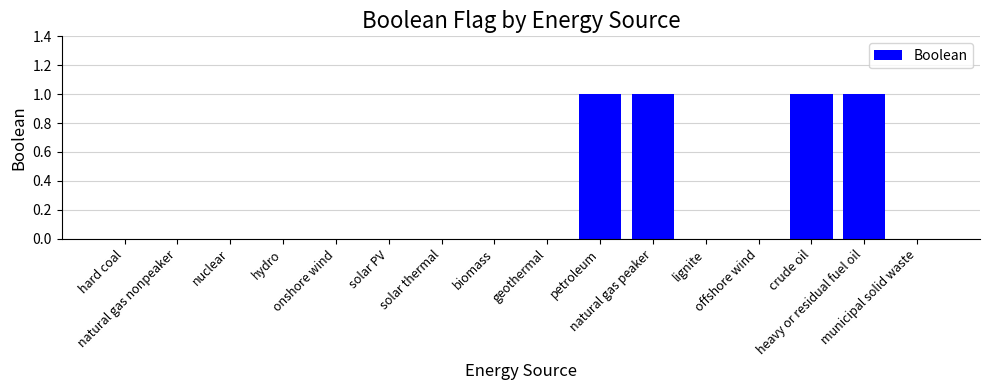

What is the sum of all values?

4